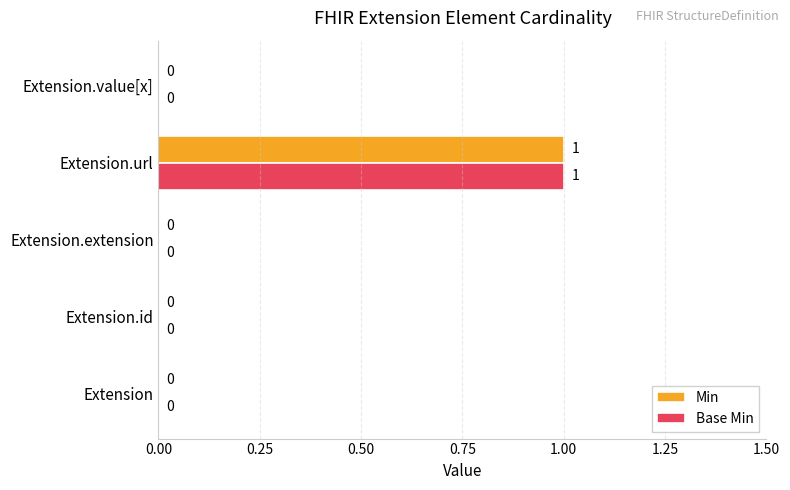

True or false: Min has a value of 0 at Extension.extension.

True